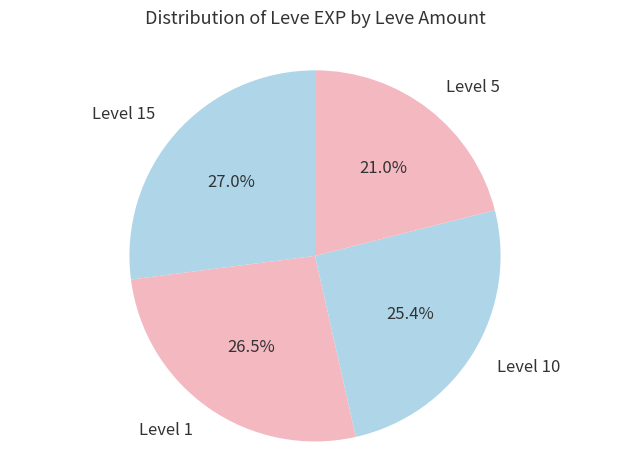

Is the sum of Level 10 and Level 5 greater than half?

No